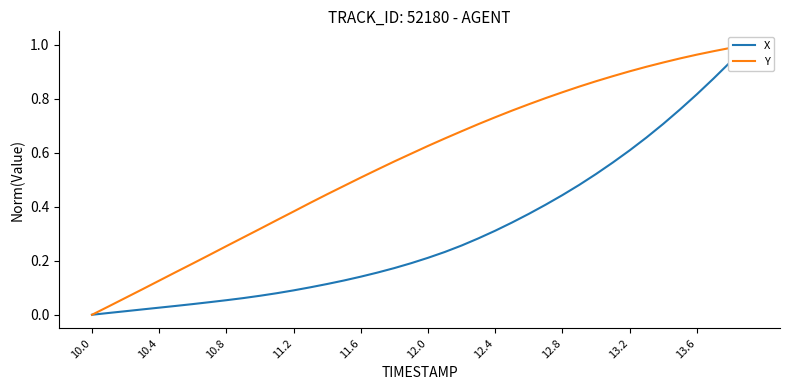

Which series has the largest total across all categories?

Y